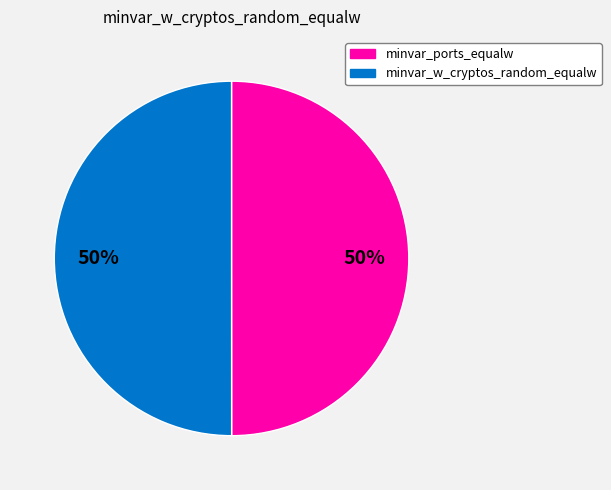

How many slices are in this pie chart?

2